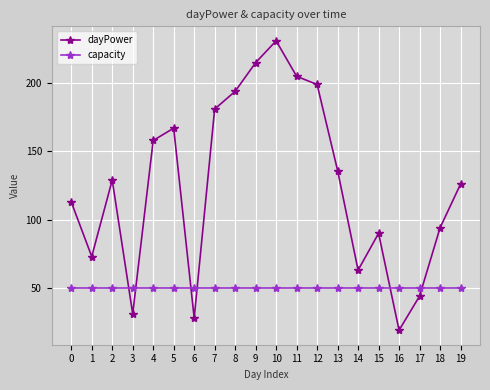

Which category has the highest value across all series?

10